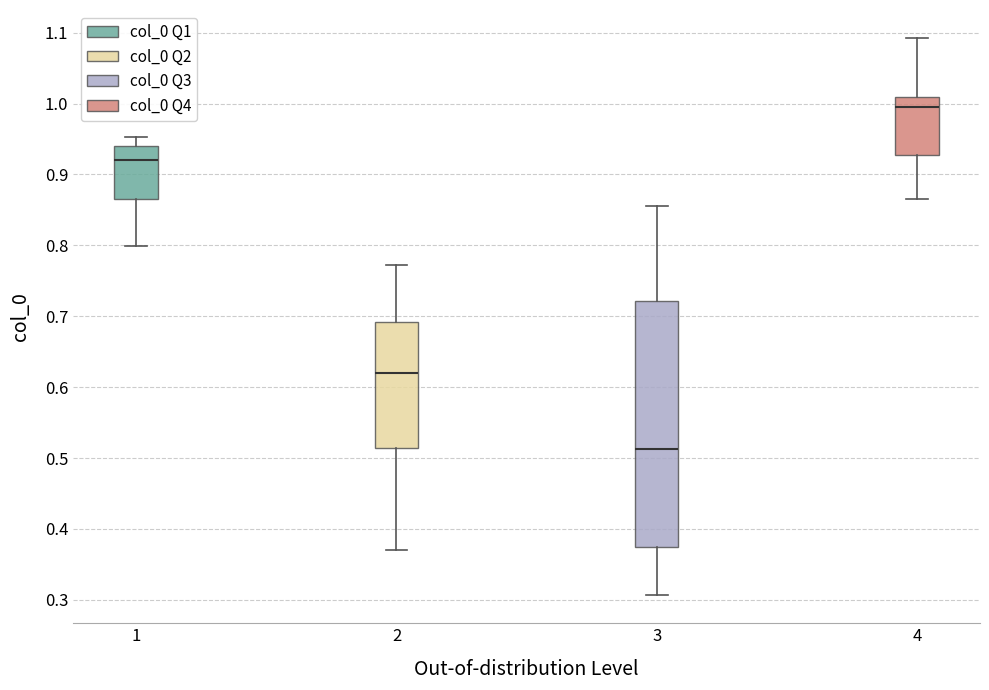

Where is the lower edge of the box at x = 3 on the y-axis? The values are not printed on the chart, so give them approximately, as read against the axis.

0.37